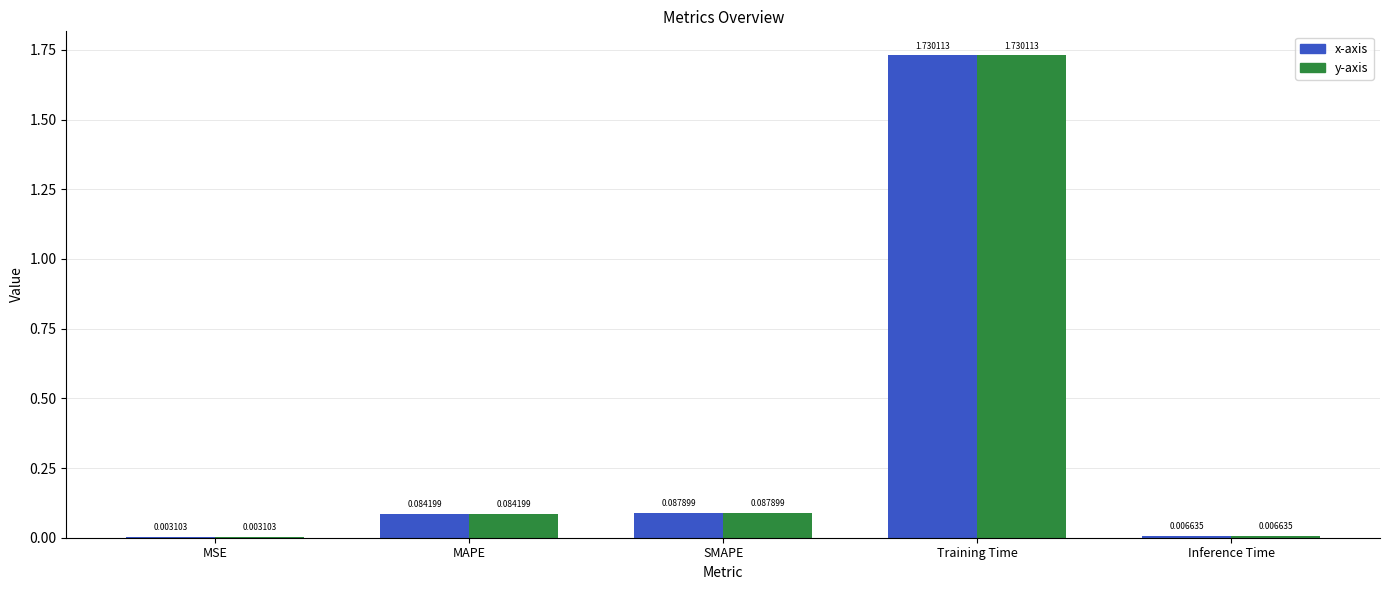

Which category has the highest value across all series?

Training Time